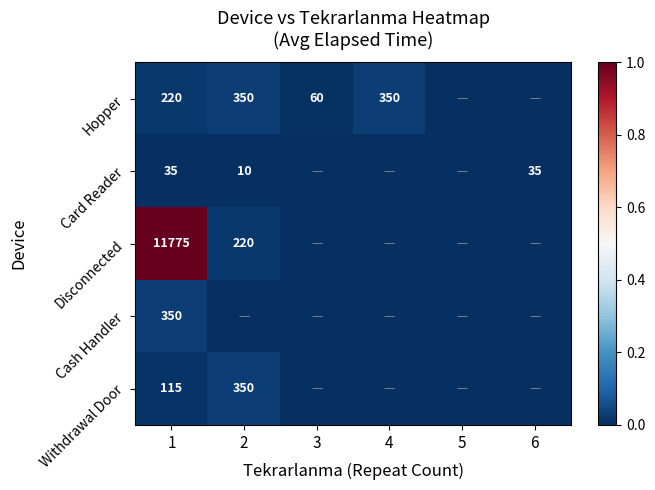

What is the difference between the highest and lowest values at 1?

11740